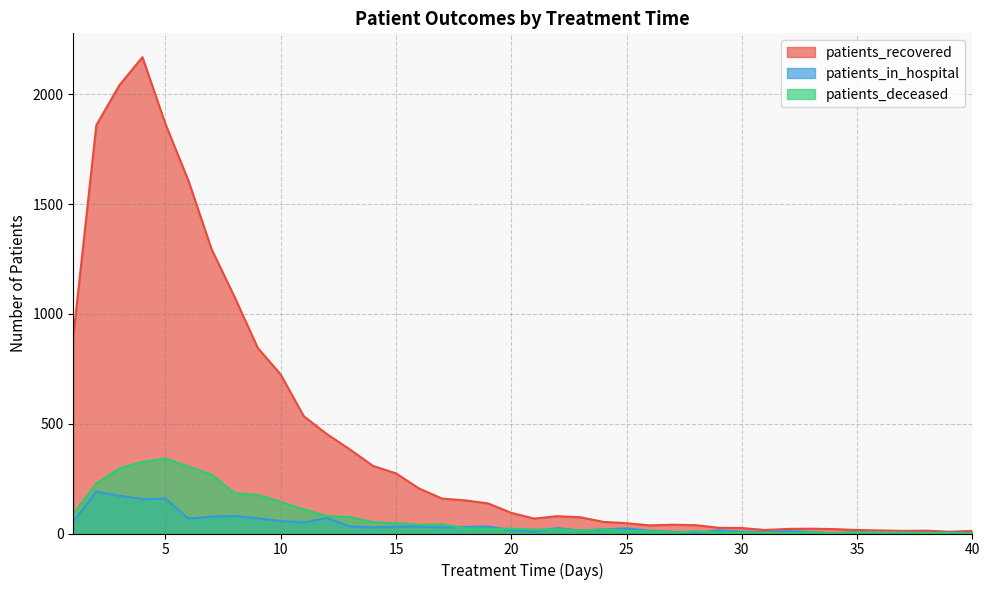

Rank the categories by patients_recovered value from lowest to highest.

39, 37, 40, 38, 36, 31, 35, 34, 32, 33, 30, 29, 26, 28, 27, 25, 24, 21, 23, 22, 20, 19, 18, 17, 16, 15, 14, 13, 12, 11, 10, 9, 1, 8, 7, 6, 2, 5, 3, 4